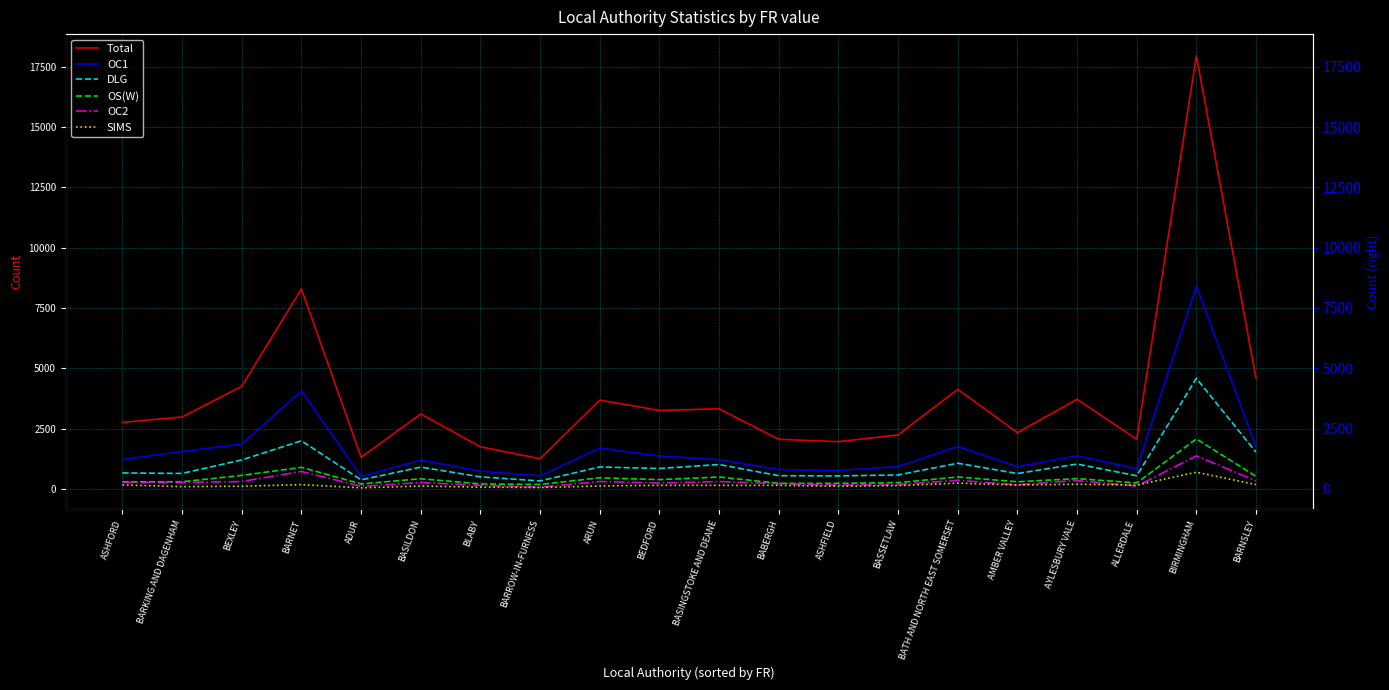

What are all the series names shown in the legend?

Total, OC1, DLG, OS(W), OC2, SIMS